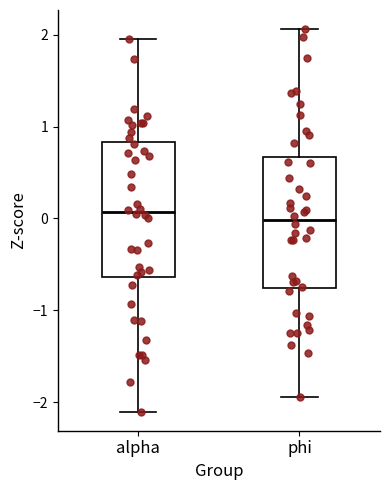

Reading left to right, read every box against the y-axis: the position of its median line, the range the box covers, and the ends of its whiskers. The values are not printed on the chart, so give them approximately, as read against the axis.

alpha: median 0.1, box -0.6 to 0.8, whiskers -2.1 to 2.0
phi: median 0.0, box -0.8 to 0.7, whiskers -1.9 to 2.1